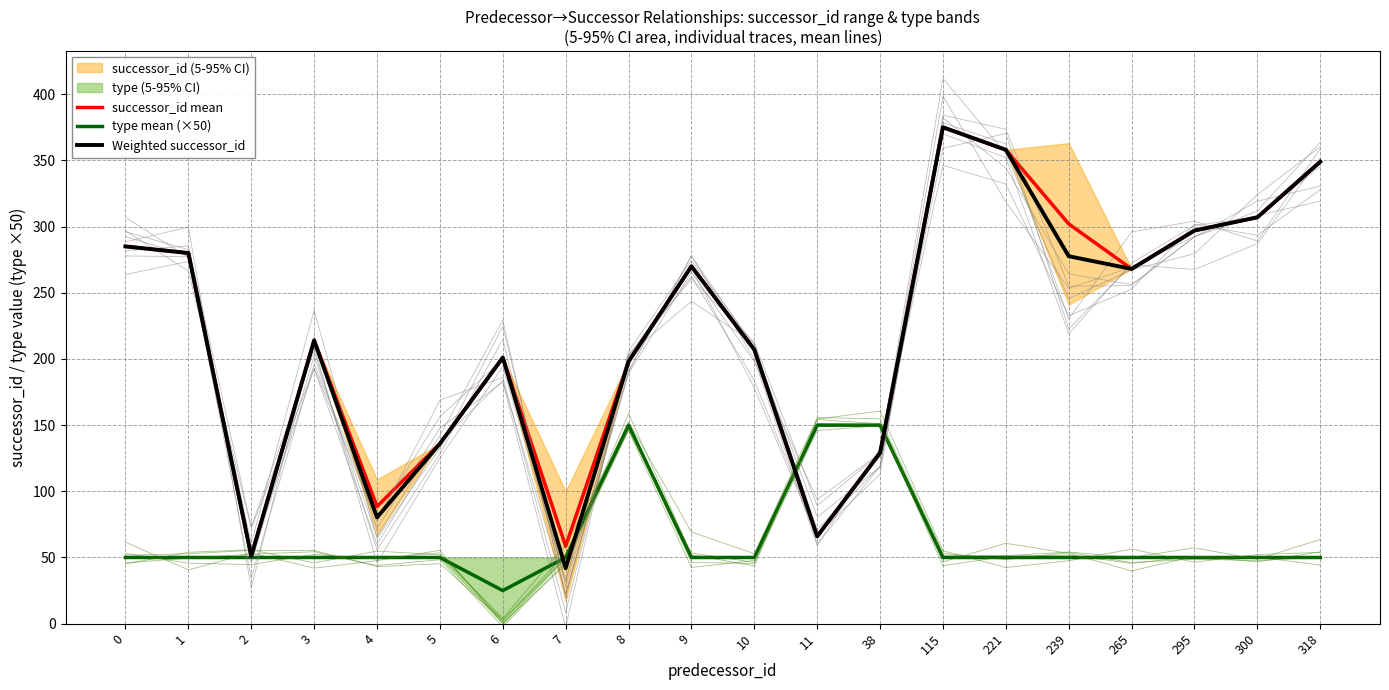

What is the value of the Weighted successor_id point at the 16th from the left?

277.6